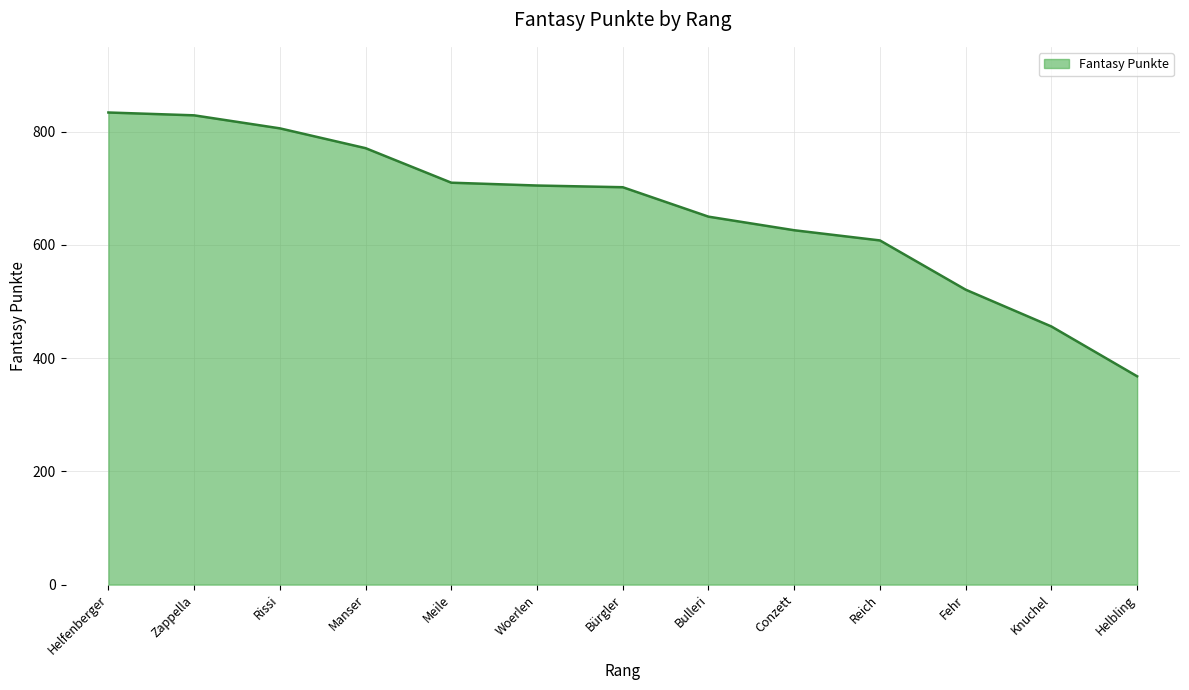

Approximately how many times larger is the value at Helfenberger compared to Bürgler?

1.2